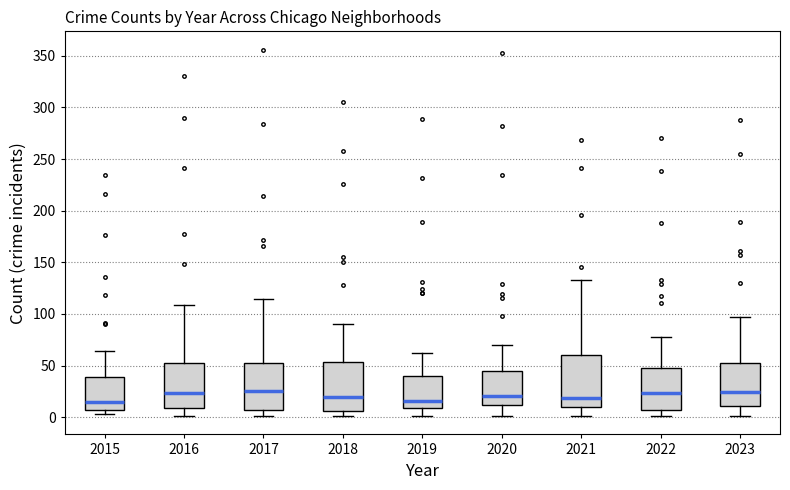

Reading left to right, read every box against the y-axis: the position of its median line, the range the box covers, and the ends of its whiskers. The values are not printed on the chart, so give them approximately, as read against the axis.

2015: median 15, box 5 to 40, whiskers 5 (just below the box's lower edge) to 65
2016: median 25, box 10 to 55, whiskers 0 to 110
2017: median 25, box 5 to 50, whiskers 0 to 115
2018: median 20, box 5 to 55, whiskers 0 to 90
2019: median 15, box 10 to 40, whiskers 0 to 60
2020: median 20, box 10 to 45, whiskers 0 to 70
2021: median 20, box 10 to 60, whiskers 0 to 135
2022: median 25, box 5 to 50, whiskers 0 to 80
2023: median 25, box 10 to 50, whiskers 0 to 95